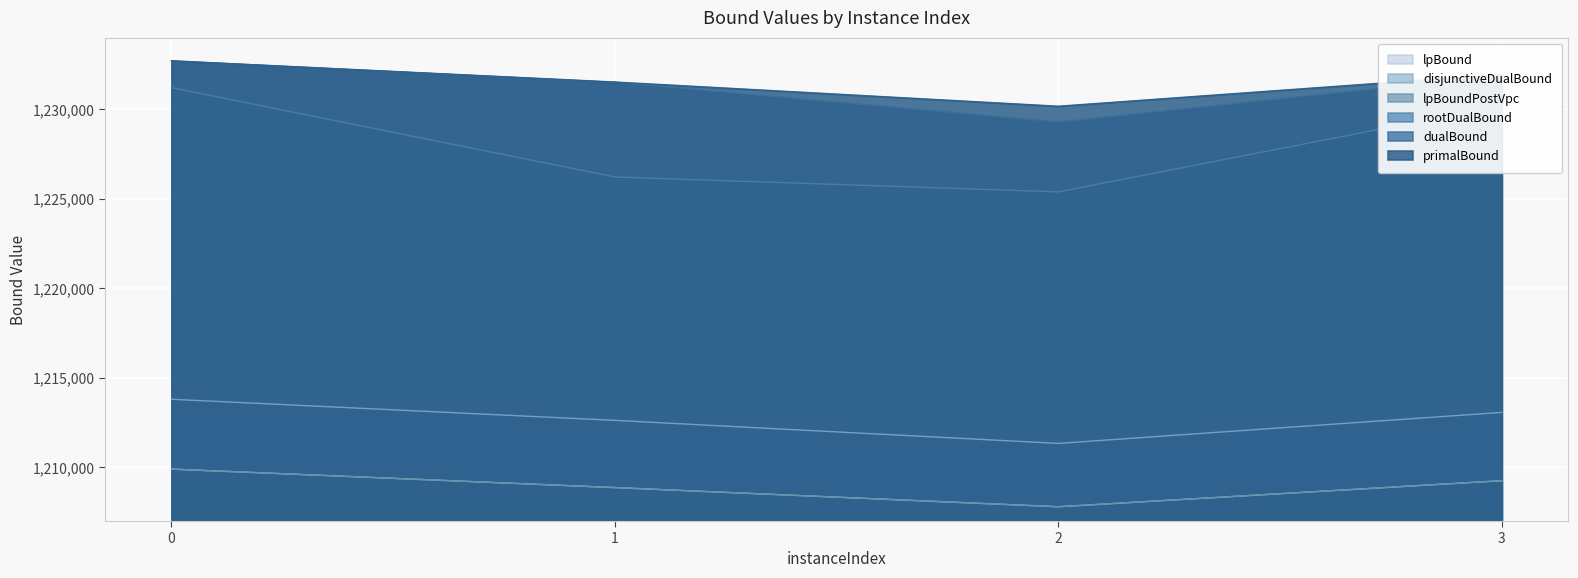

Reading left to right, list all the values displayed in this chart.

lpBound: 1209900.0	1208868.4	1207798.2	1209253.6
disjunctiveDualBound: 1213800.0	1212620.7	1211334.7	1213066.9
lpBoundPostVpc: 1209900.0	1208868.4	1207798.2	1209253.6
rootDualBound: 1231200.0	1226210.9	1225380.5	1230209.6
dualBound: 1232700.0	1231495.0	1229282.7	1231869.9
primalBound: 1232700.0	1231517.0	1230166.0	1231938.0